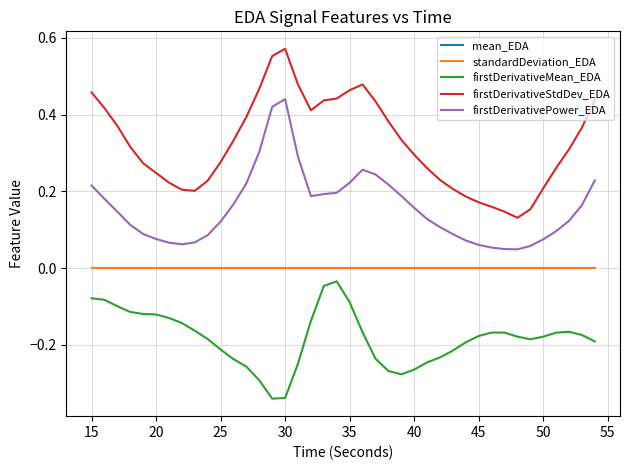

True or false: firstDerivativeStdDev_EDA has more than 1 points higher than both neighbors.

True